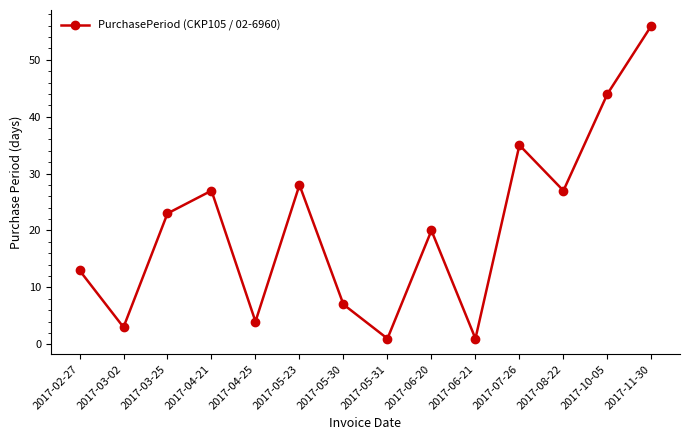

The value at 2017-03-25 is 33. True or false?

False